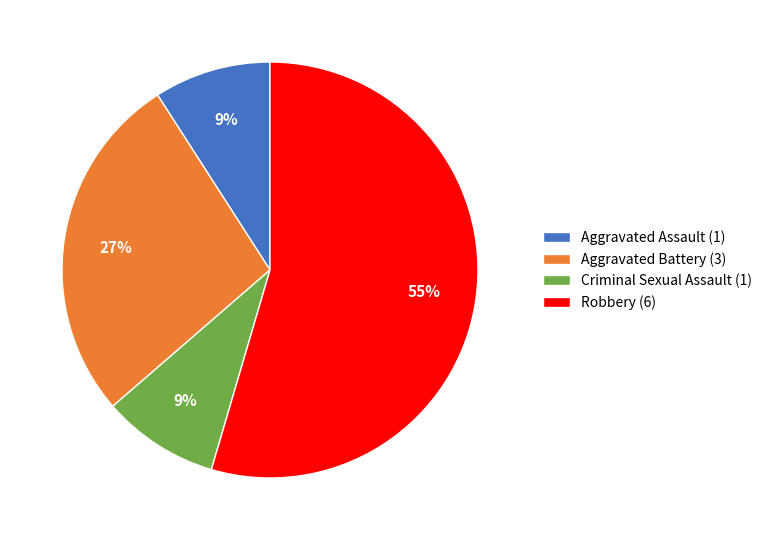

To the nearest percent, what is the average slice percentage?

25%